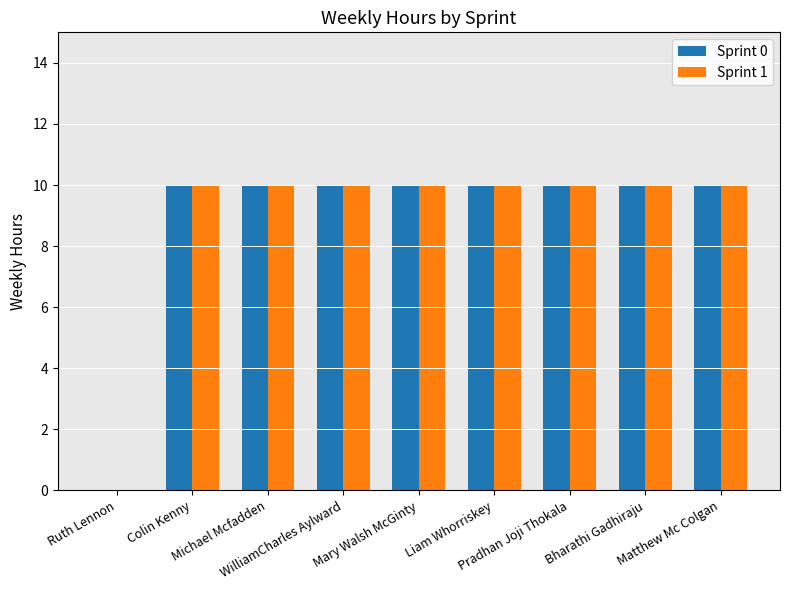

What is the sum of all Sprint 1 values?

80